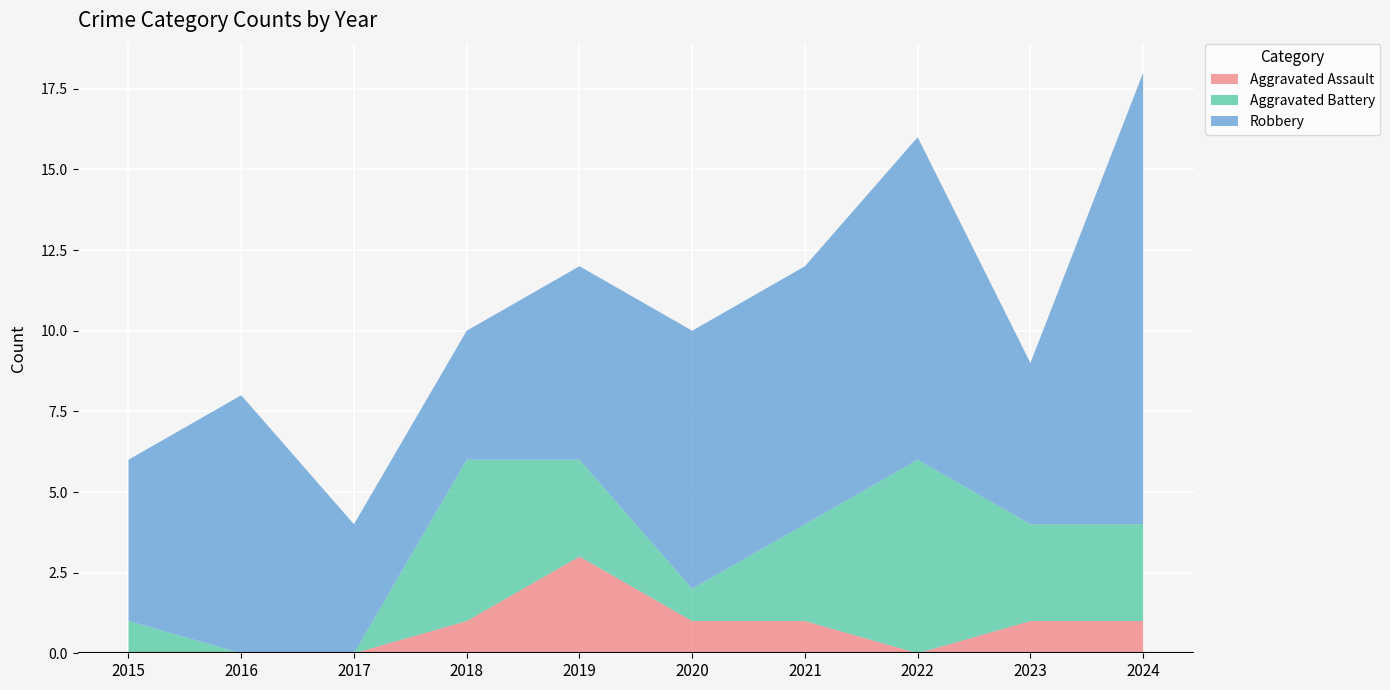

Reading left to right, extract all data points from this chart.

Aggravated Assault: 2015=0	2016=0	2017=0	2018=1	2019=3	2020=1	2021=1	2022=0	2023=1	2024=1
Aggravated Battery: 2015=1	2016=0	2017=0	2018=5	2019=3	2020=1	2021=3	2022=6	2023=3	2024=3
Robbery: 2015=5	2016=8	2017=4	2018=4	2019=6	2020=8	2021=8	2022=10	2023=5	2024=14